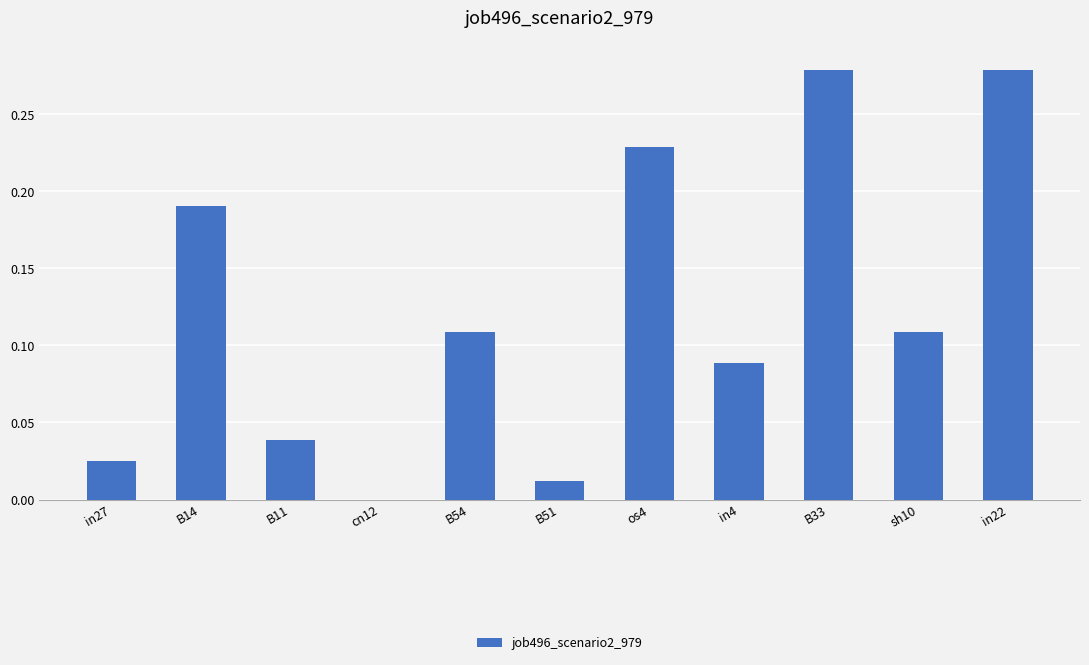

Which has a higher value, B51 or sh10?

sh10